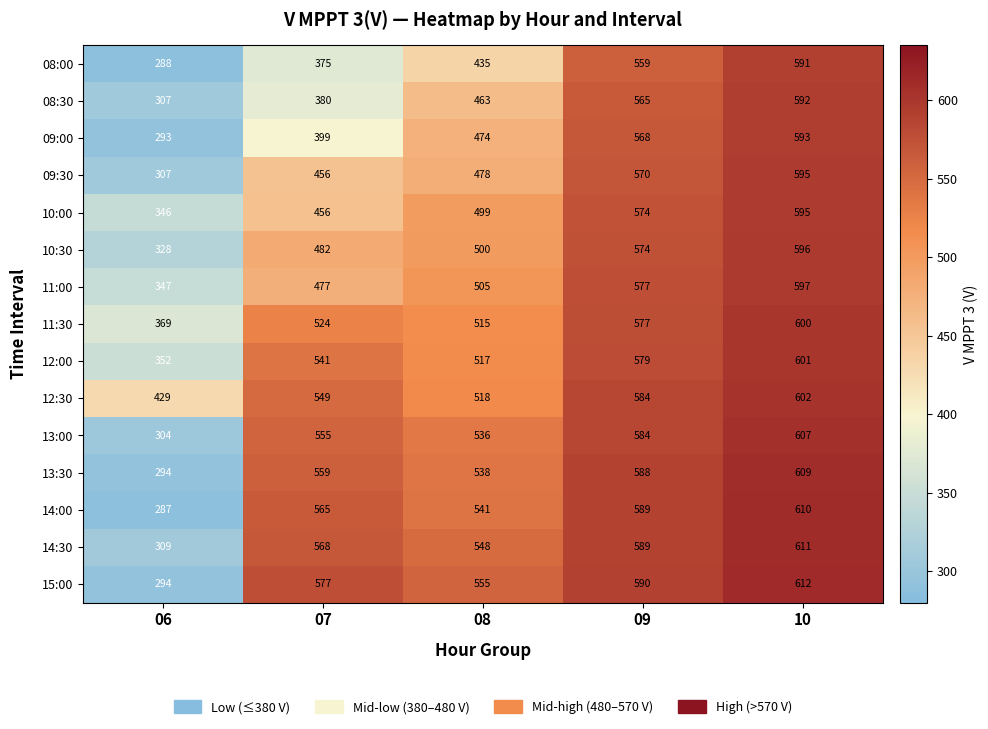

Which series has the largest total across all categories?

12:30